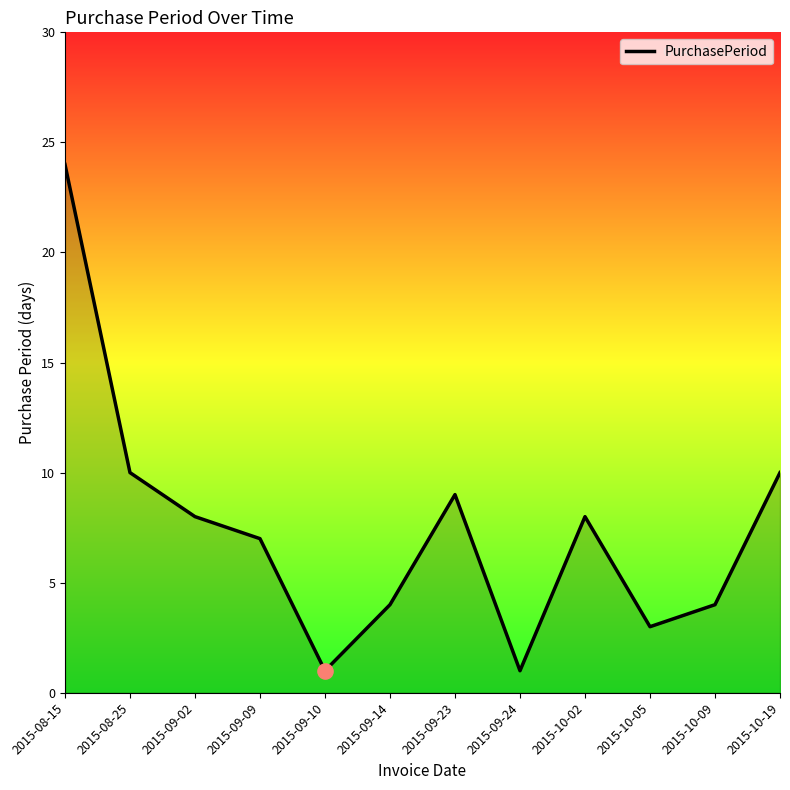

What is the change in value from 2015-09-23 to 2015-10-19?

+1